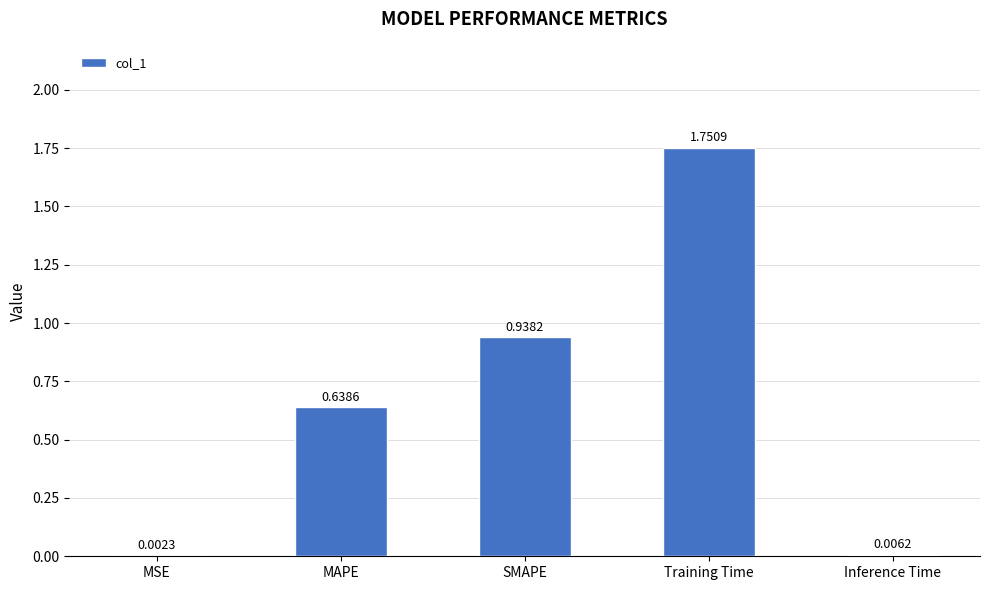

What is the average value?

0.7